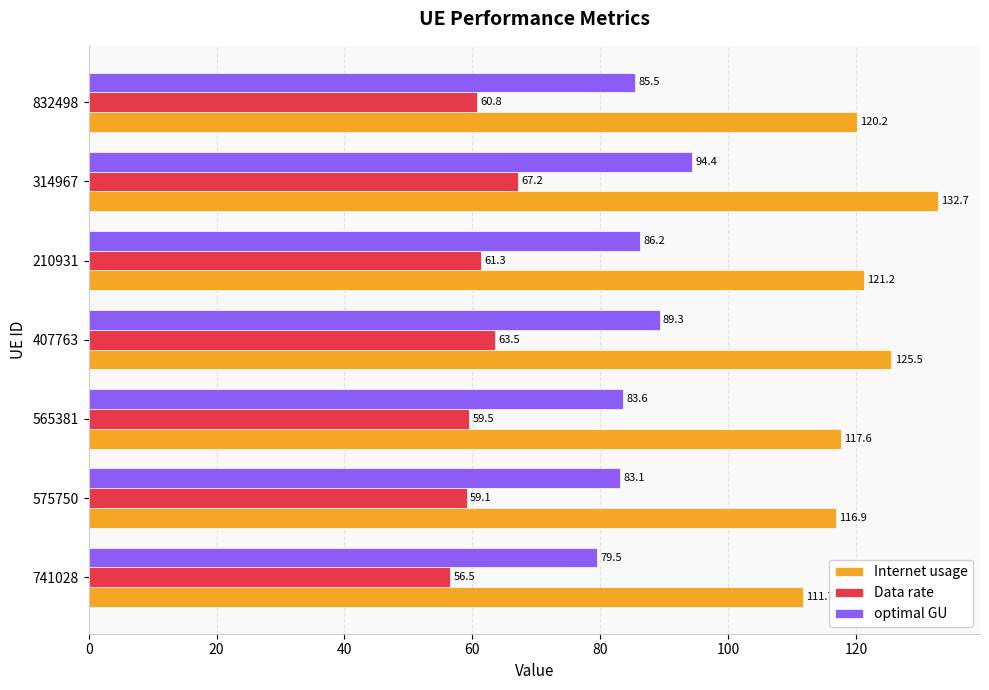

At which label does Internet usage reach its peak?

314967